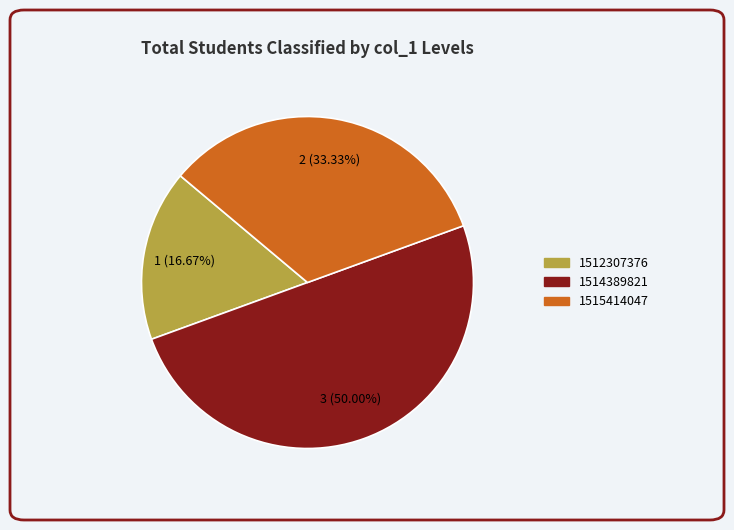

To the nearest percent, what is the average slice percentage?

33%